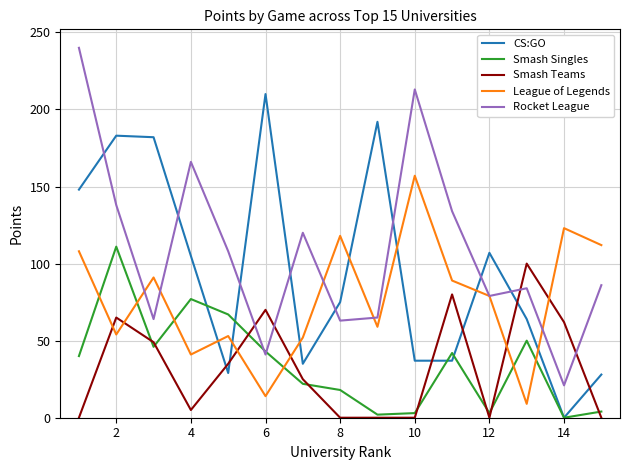

Which series ends up on top after the final intersection of CS:GO and League of Legends?

League of Legends